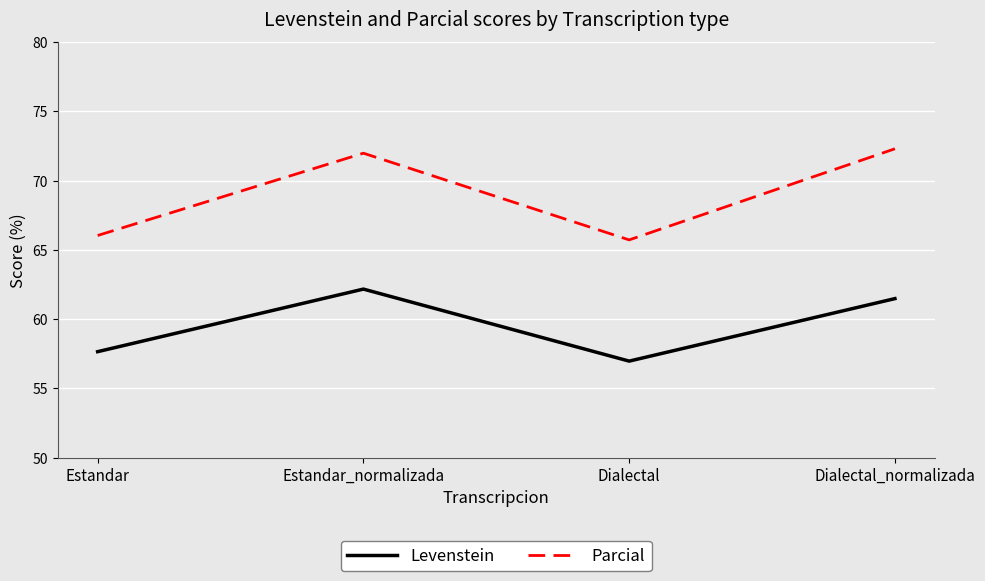

True or false: Parcial has a value of 119.9 at Estandar_normalizada.

False